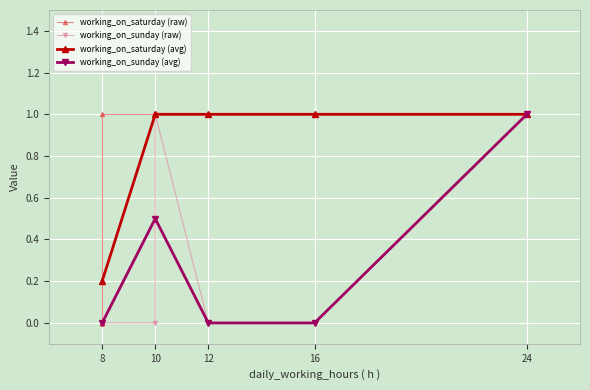

List the series in order of their peak value, lowest first.

working_on_saturday, working_on_sunday